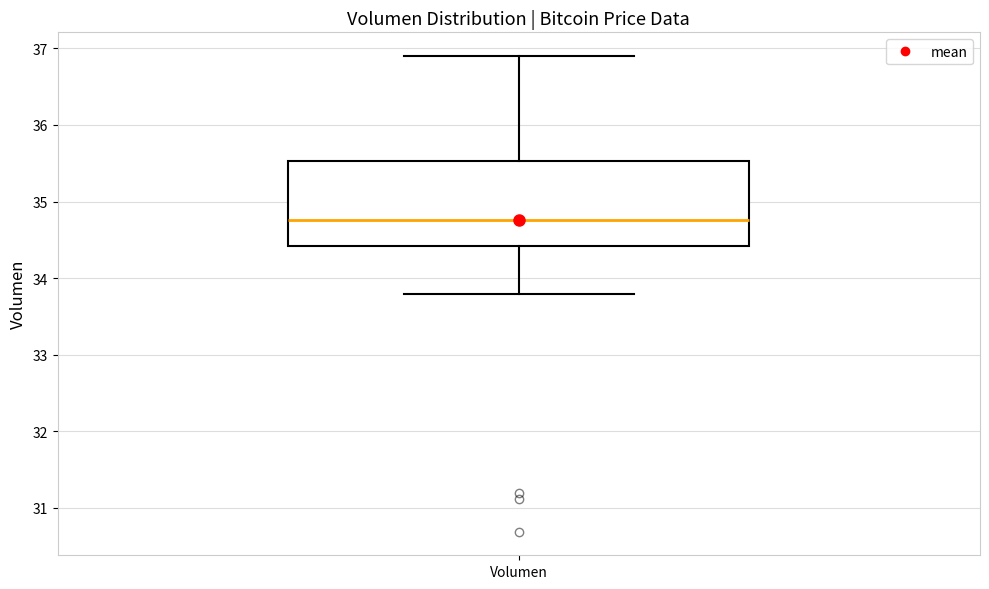

Read this box plot against the y-axis: the position of the median line, the range covered by the box, and the ends of both whiskers. The values are not printed on the chart, so give them approximately, as read against the axis.

median 34.8, box 34.4 to 35.5, whiskers 33.8 to 36.9